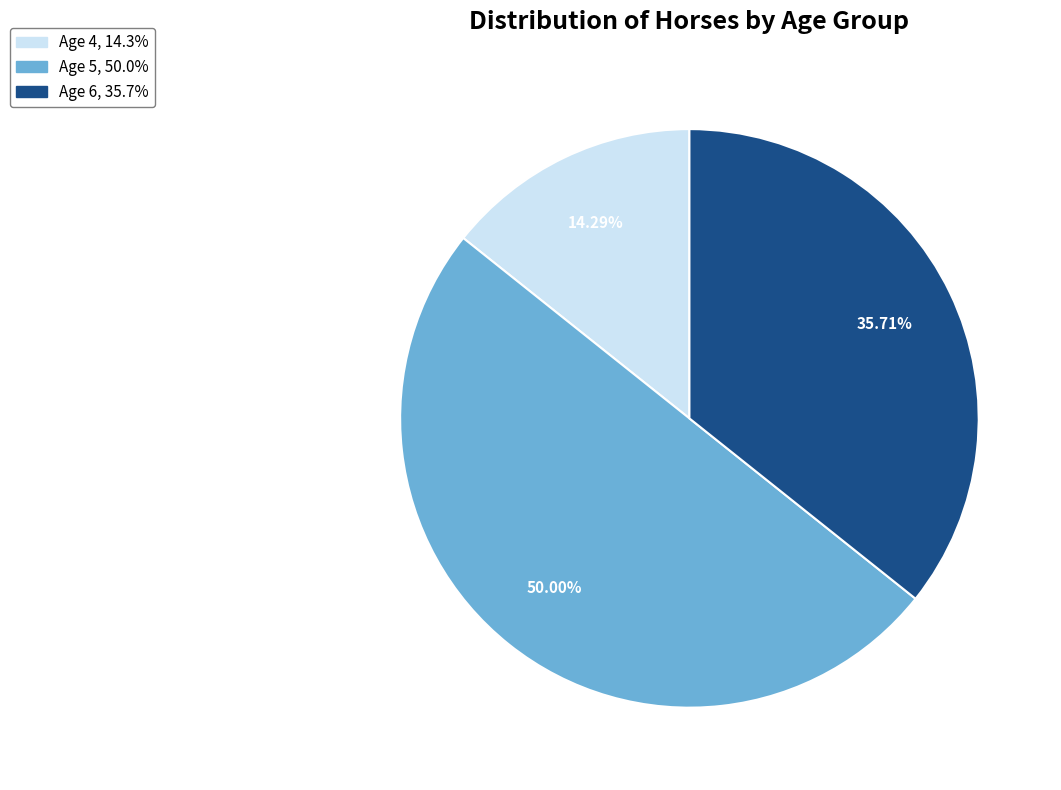

To the nearest percent, what is the combined percentage of Age 5 and Age 4?

64%